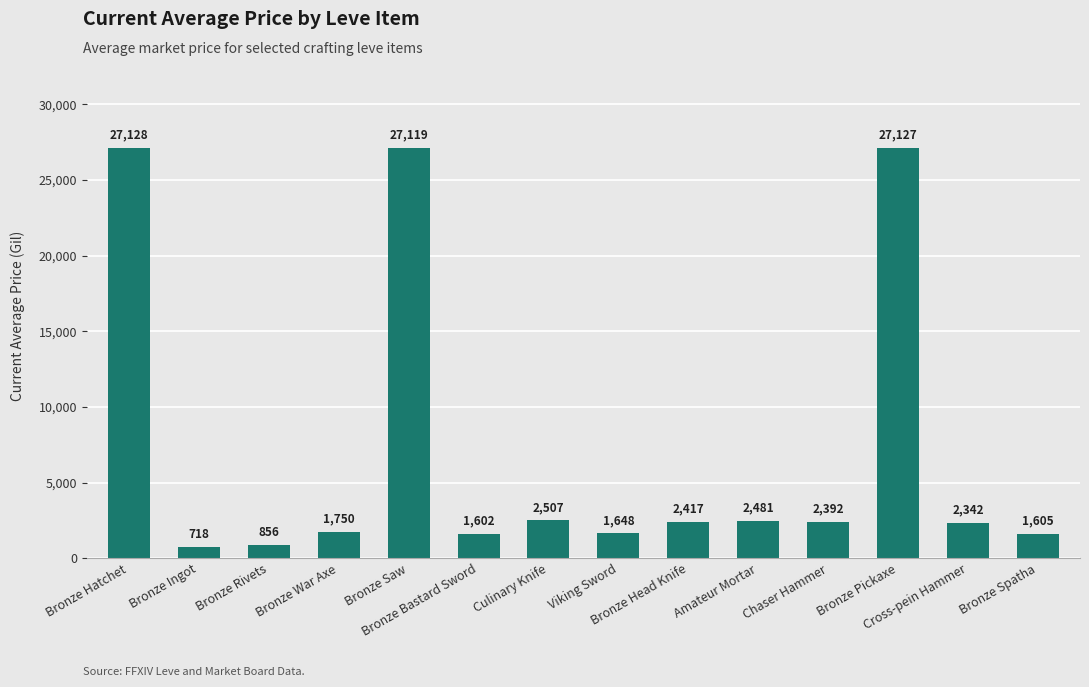

What is the change in value from Bronze Rivets to Viking Sword?

+792.3